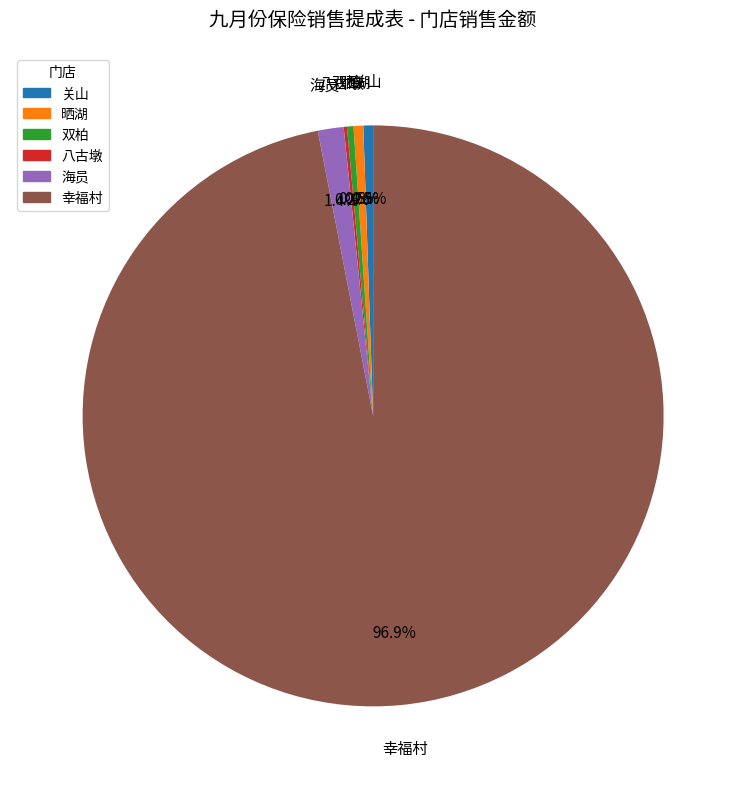

The 关山 slice represents 8% of the pie. True or false?

False